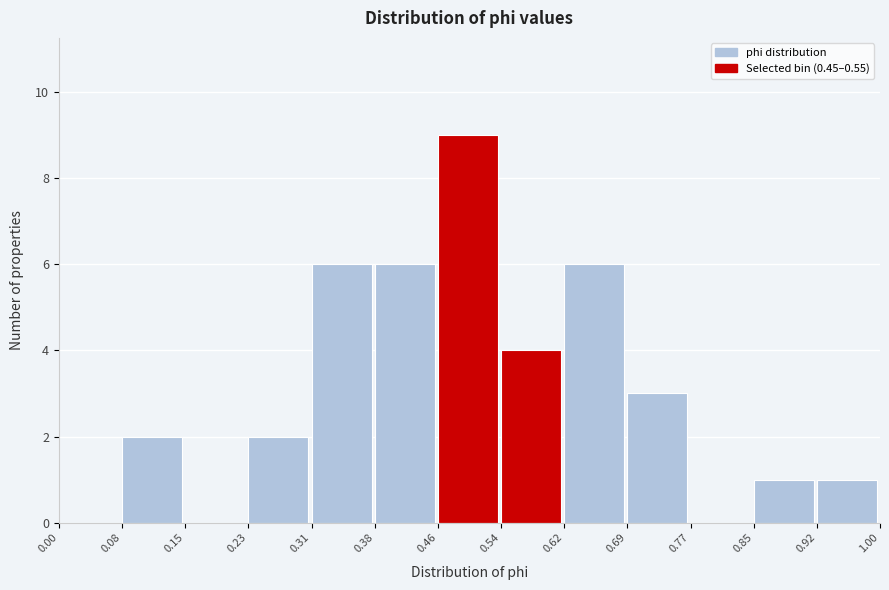

Reading left to right, list every bar in this chart as the range it spans on the x-axis followed by its height. The values are not printed on the chart, so give them approximately, as read against the axis.

0.00 to 0.08: 0
0.08 to 0.15: 2
0.15 to 0.23: 0
0.23 to 0.31: 2
0.31 to 0.38: 6
0.38 to 0.46: 6
0.46 to 0.54: 9
0.54 to 0.62: 4
0.62 to 0.69: 6
0.69 to 0.77: 3
0.77 to 0.85: 0
0.85 to 0.92: 1
0.92 to 1.00: 1